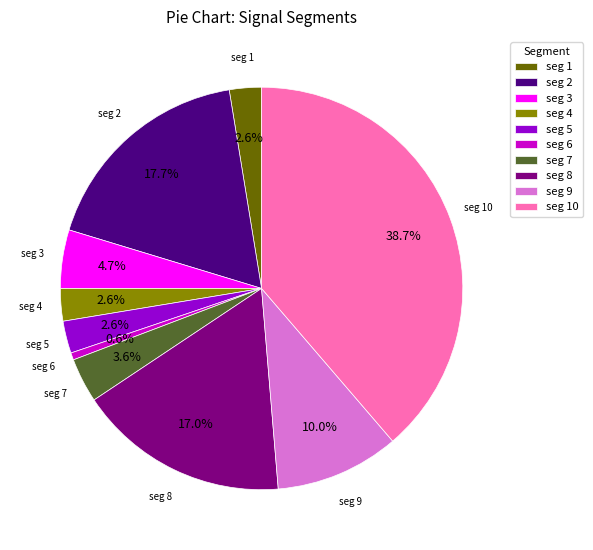

Count the number of slices in the pie.

10